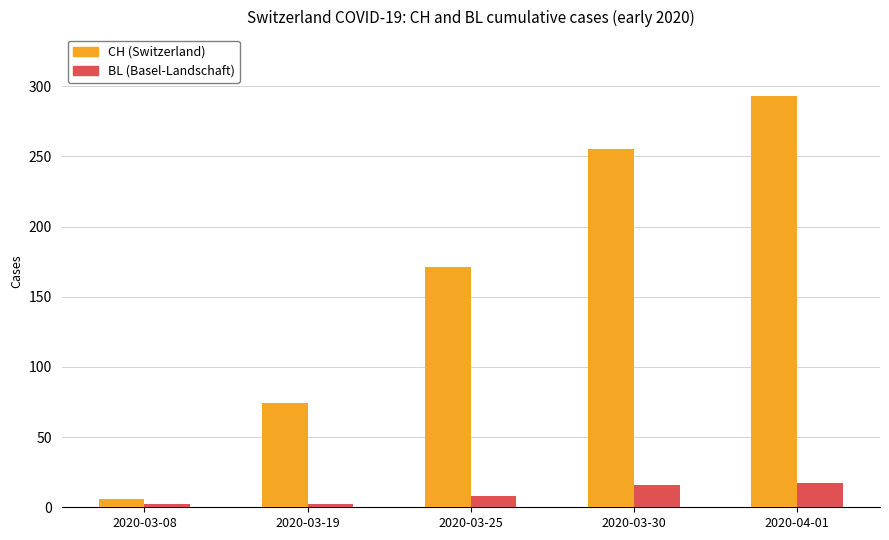

Does the chart contain stacked bars?

No